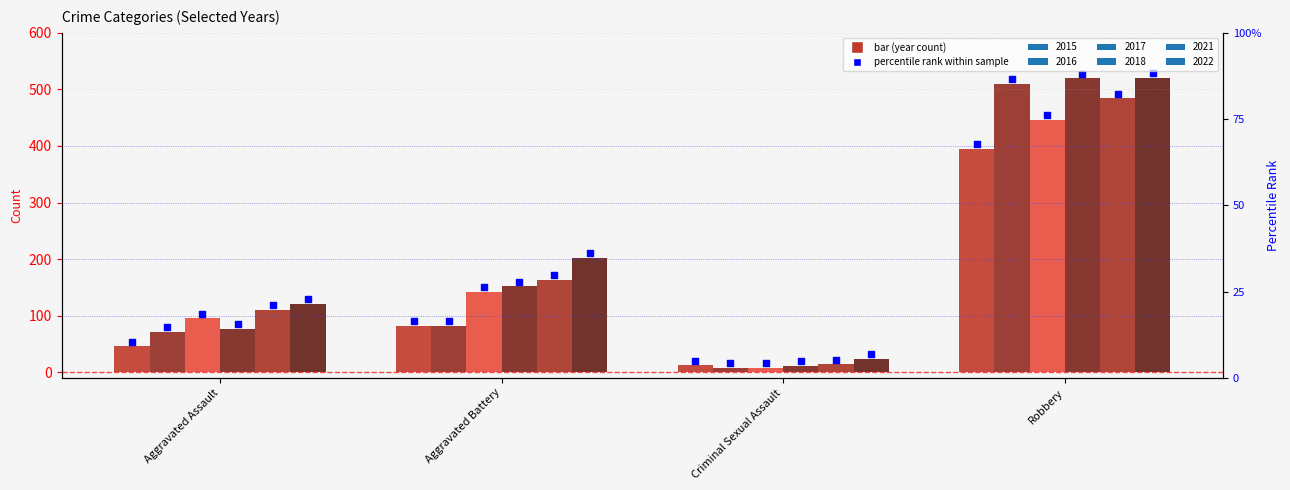

Which series has the largest Y range (max minus min)?

2018